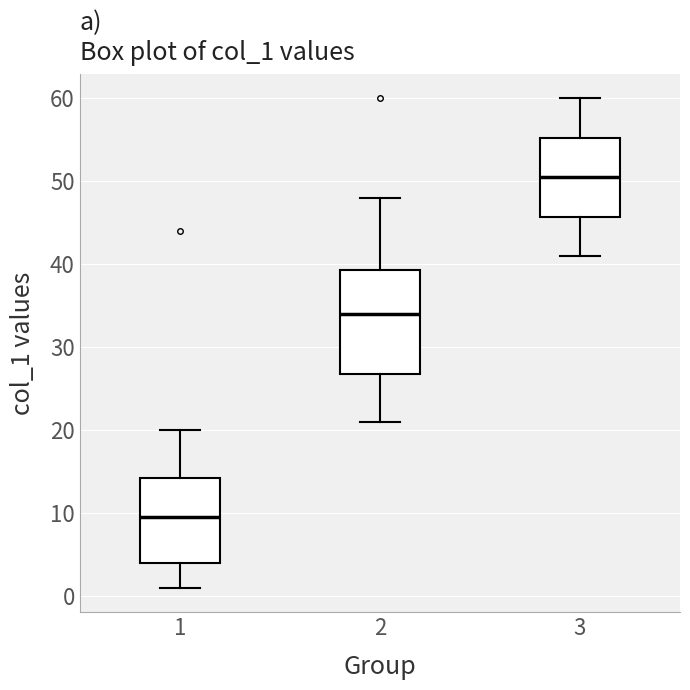

Which box is the tallest, from its lower edge to its upper edge?

2